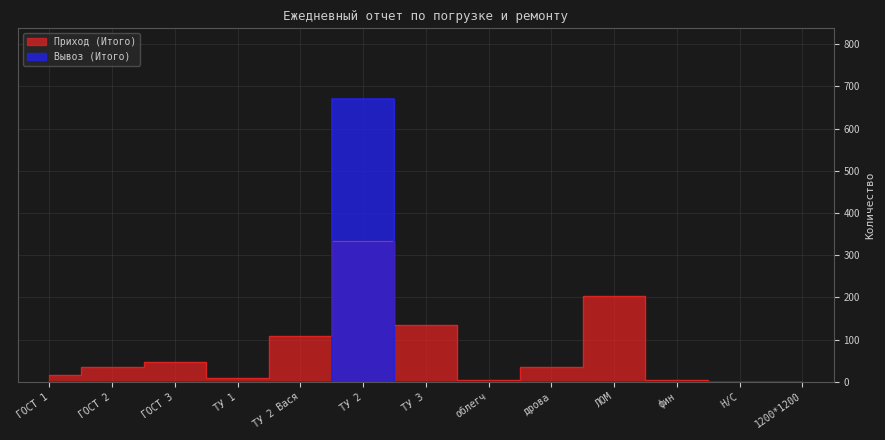

How many data points does each series have?

13